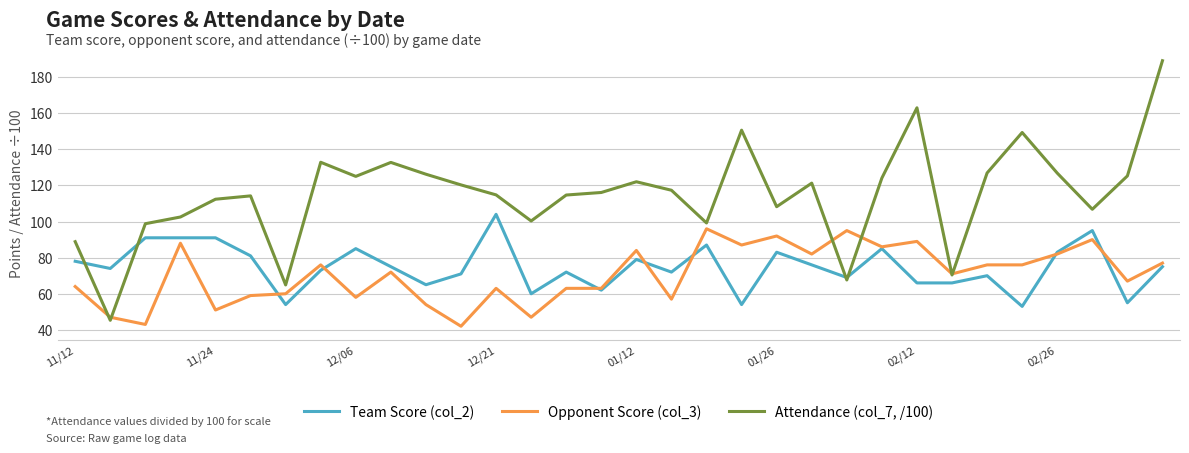

What is the smallest value displayed?

42.0